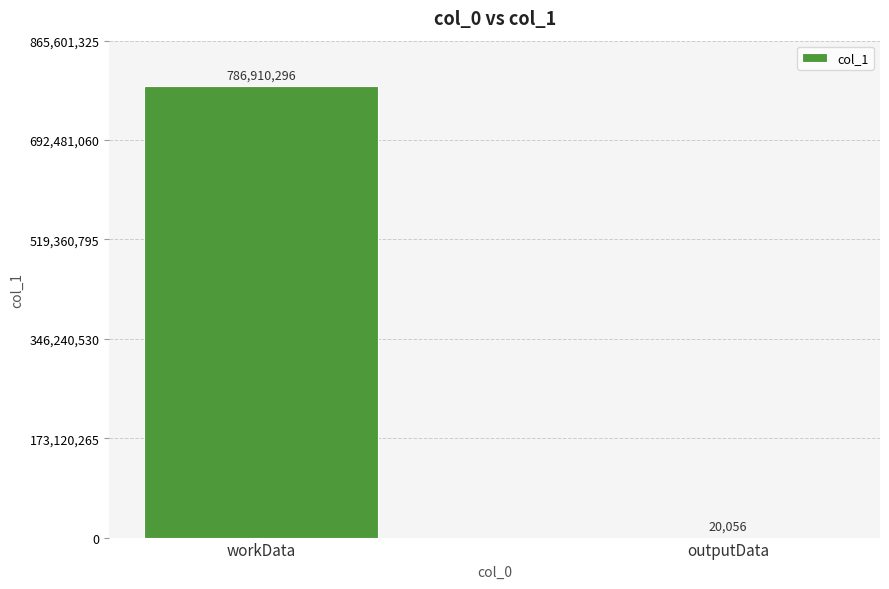

Reading right to left, list all the values displayed in this chart.

20056	786910296